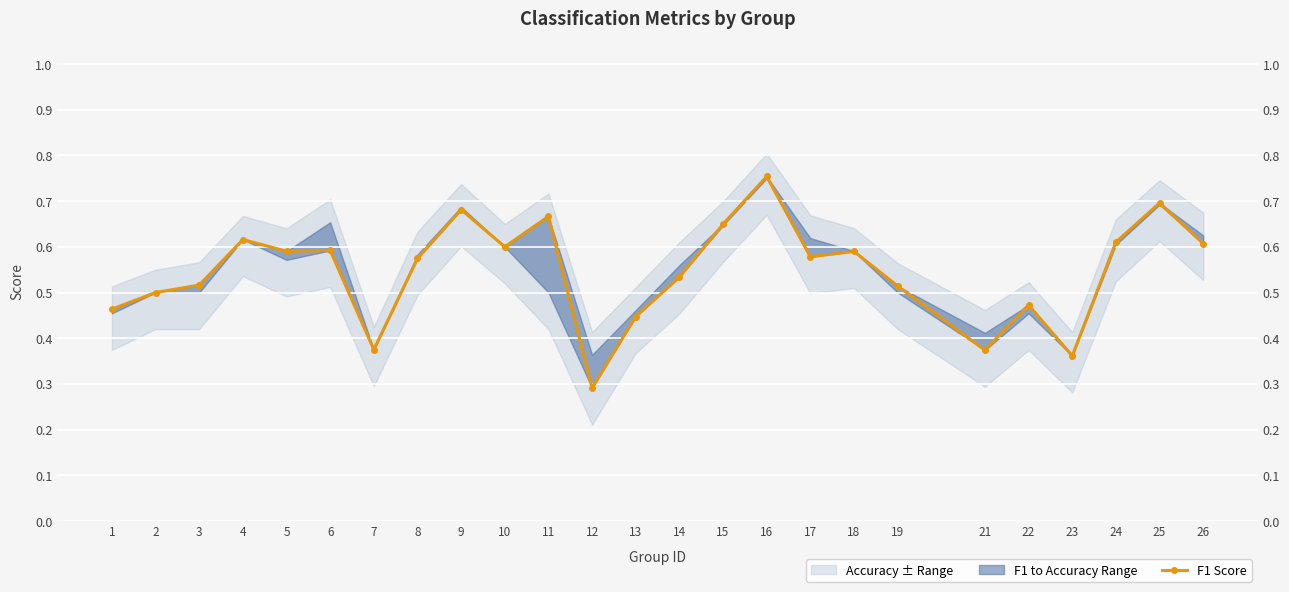

True or false: the data has more than 2 interior local peaks.

True